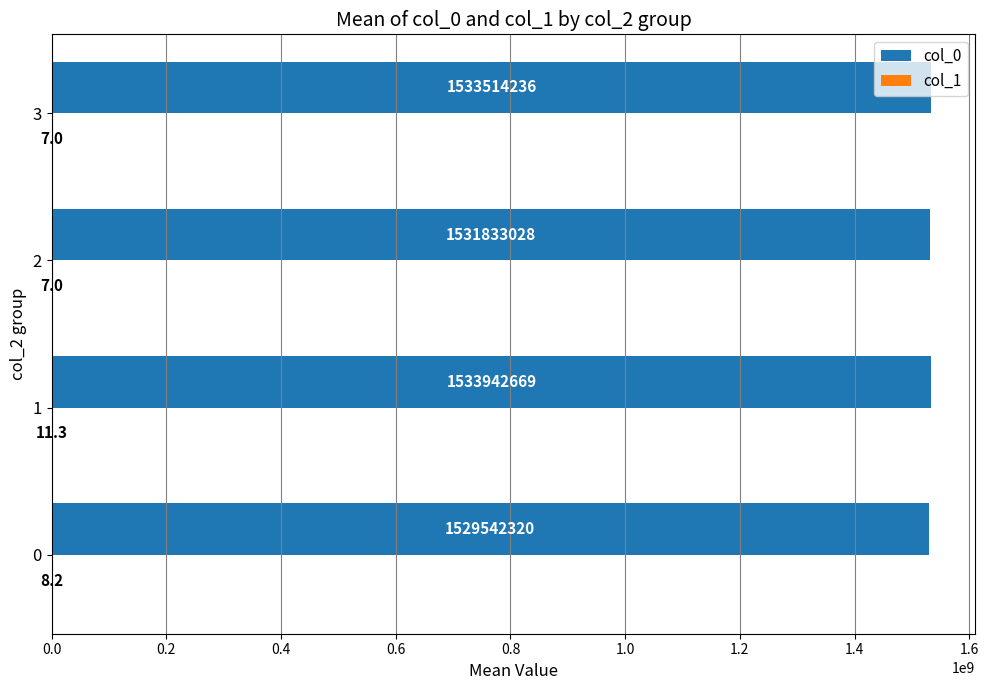

What is the total value across all series at 3?

1533514243.0